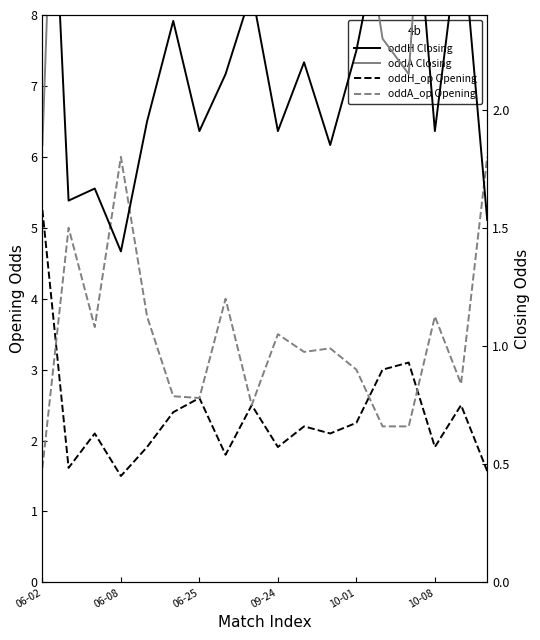

How many interior local peaks does the oddA (Closing) series have?

5